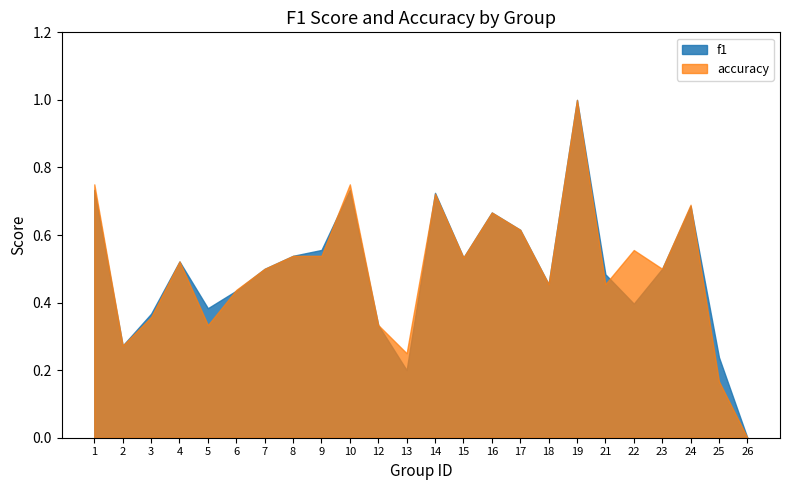

True or false: f1 and accuracy cross at least once.

True